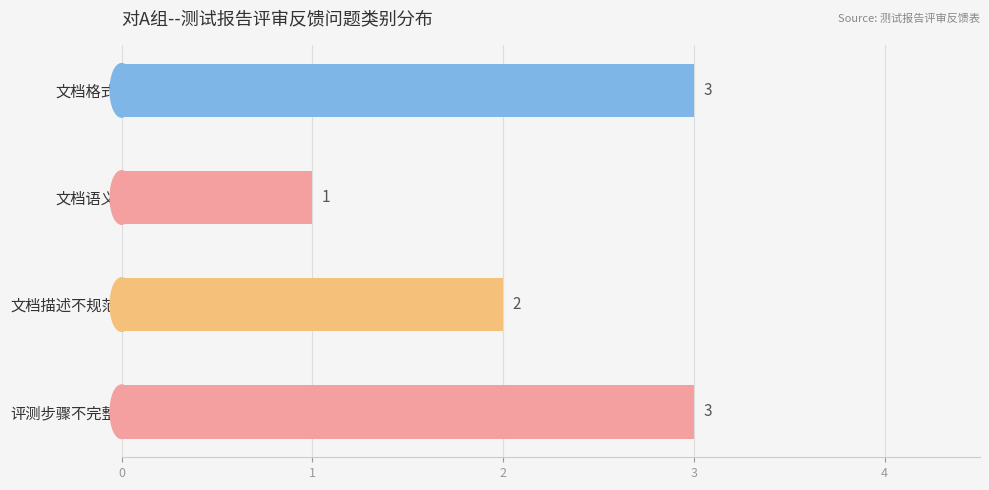

Where is the data nearest to the value 2?

文档描述不规范